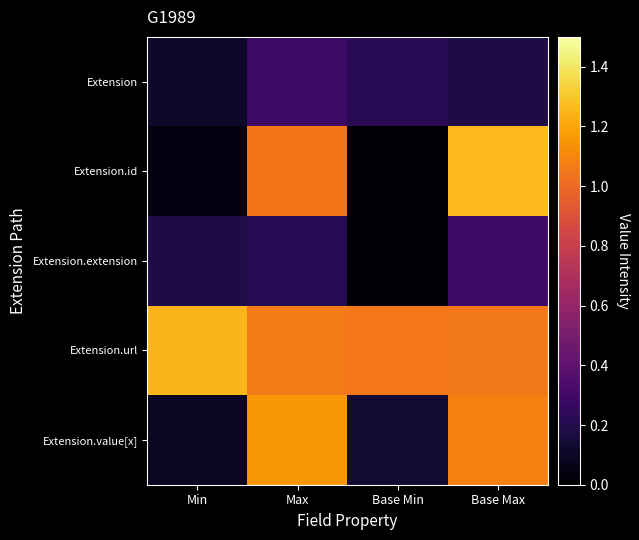

What is the spread (max minus min) of values at Base Min?

1.0